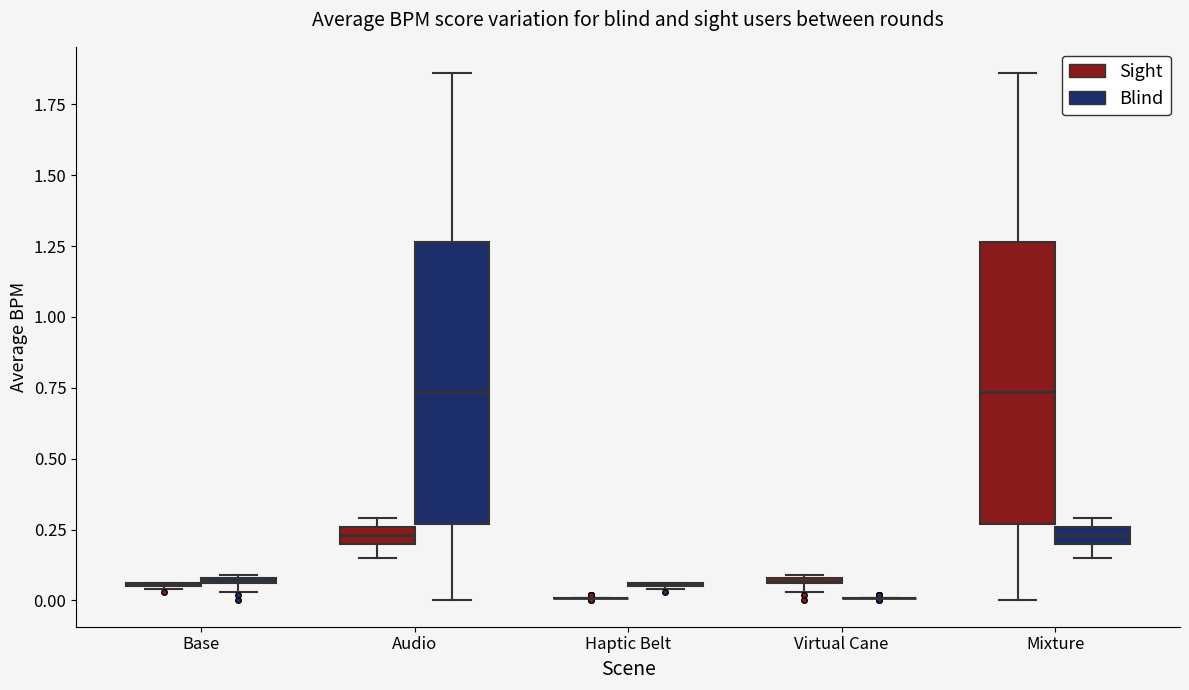

Where is the upper edge of the box for Virtual Cane (Sight) on the y-axis? The values are not printed on the chart, so give them approximately, as read against the axis.

0.10